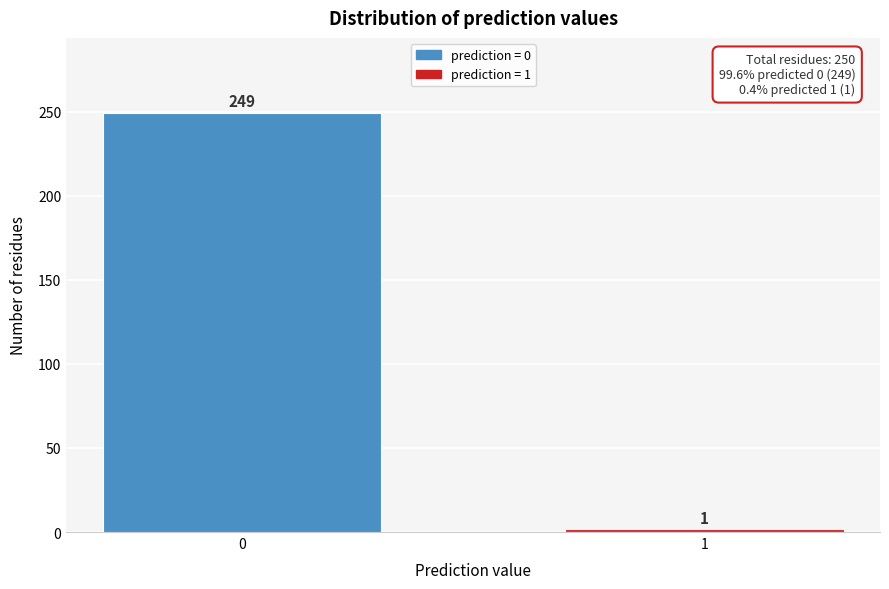

Reading left to right, transcribe all the data shown in this chart.

249	1